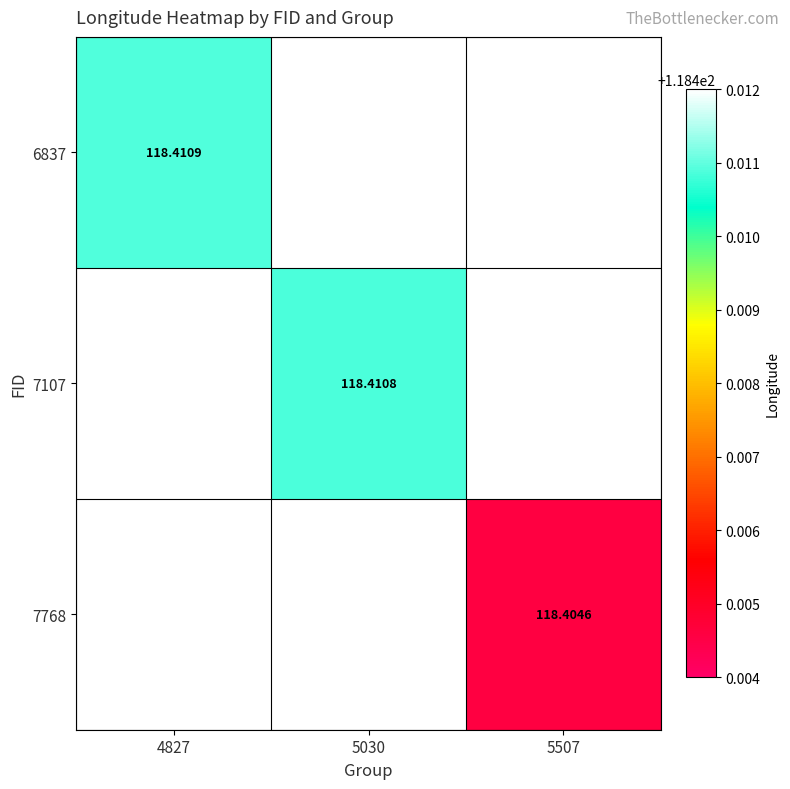

How many values in the 7107 series exceed 118?

1